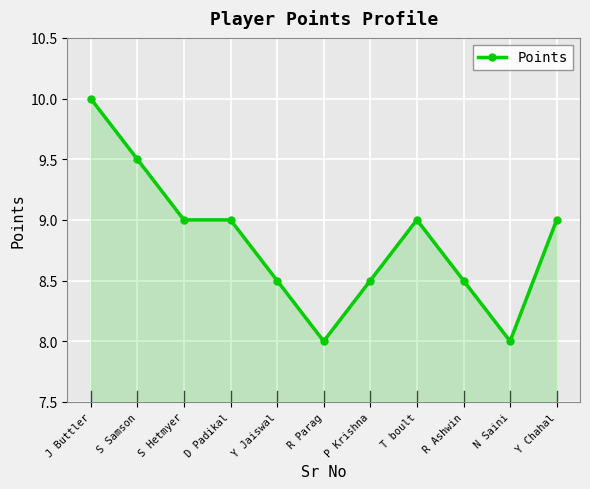

What is the approximate value at N Saini?

8.0